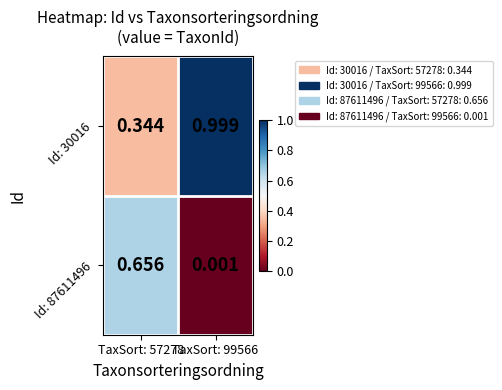

Is the value of Id: 30016 at TaxSort: 99566 greater than the value of Id: 87611496 at TaxSort: 57278?

Yes